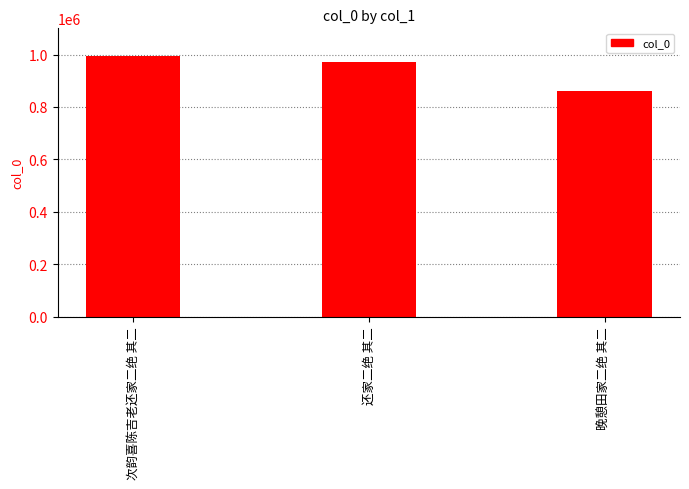

What value does the data have at 晚憩田家二绝 其二, to the nearest 10?

861150